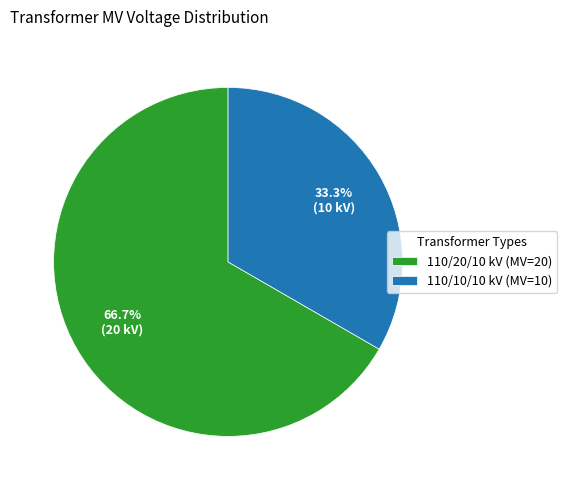

Rank the categories by value from lowest to highest.

110/10/10 kV (MV=10), 110/20/10 kV (MV=20)